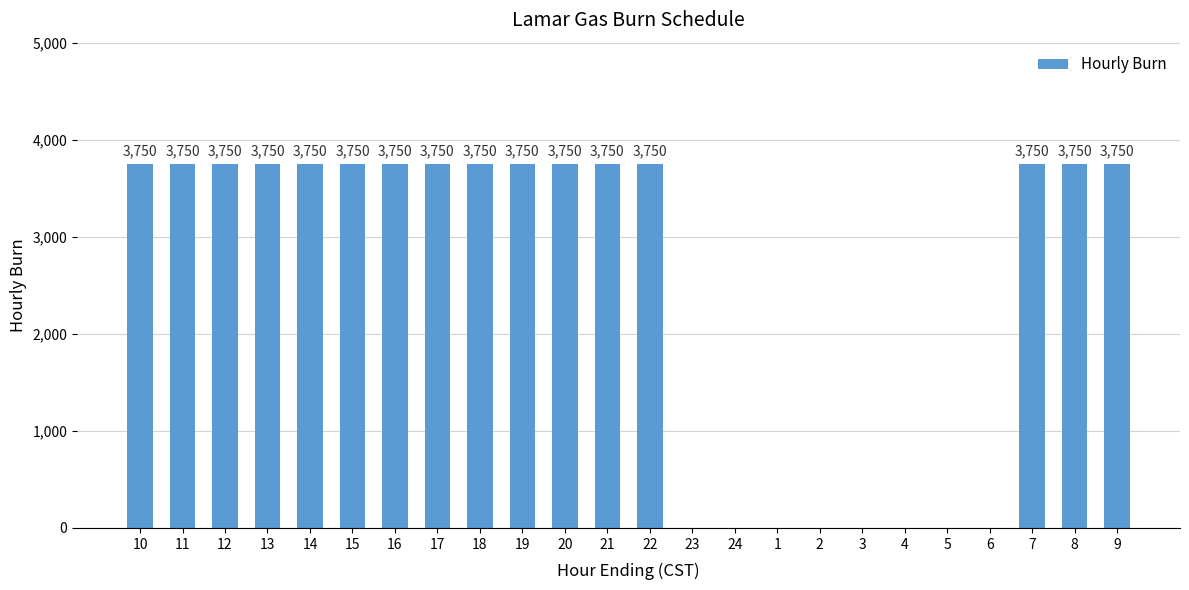

What is the maximum value shown in the chart?

3750